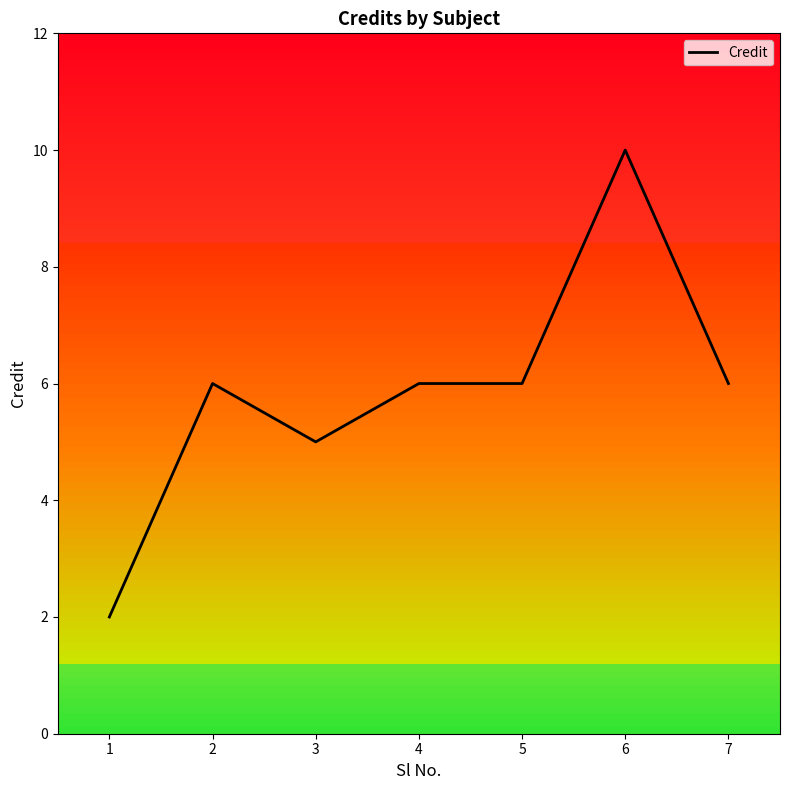

At which category does the data reach its first local peak?

2